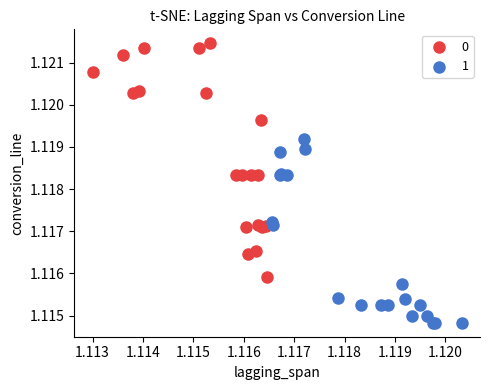

Which series reaches the minimum Y coordinate?

1